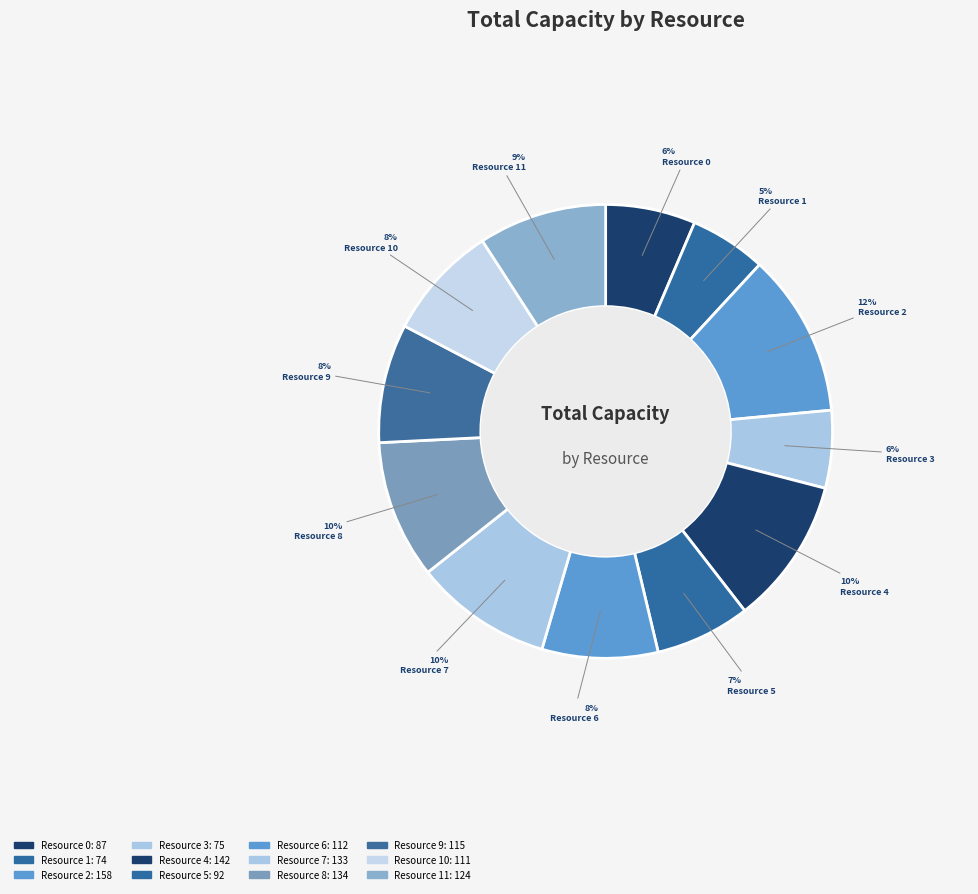

Is there a majority slice in this chart?

No